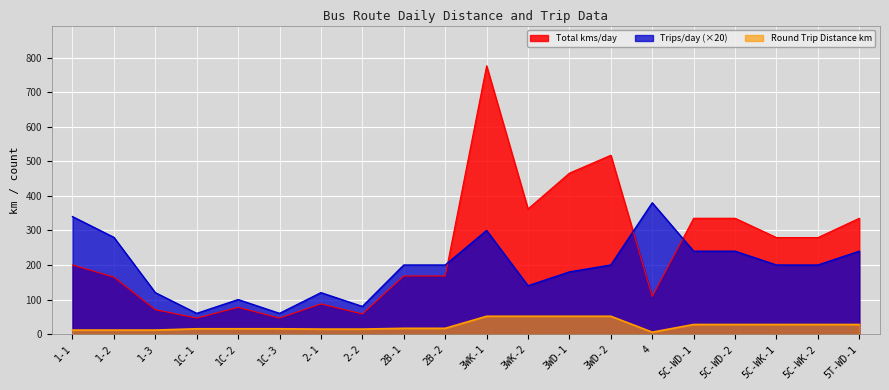

What is the greatest value displayed?

776.4